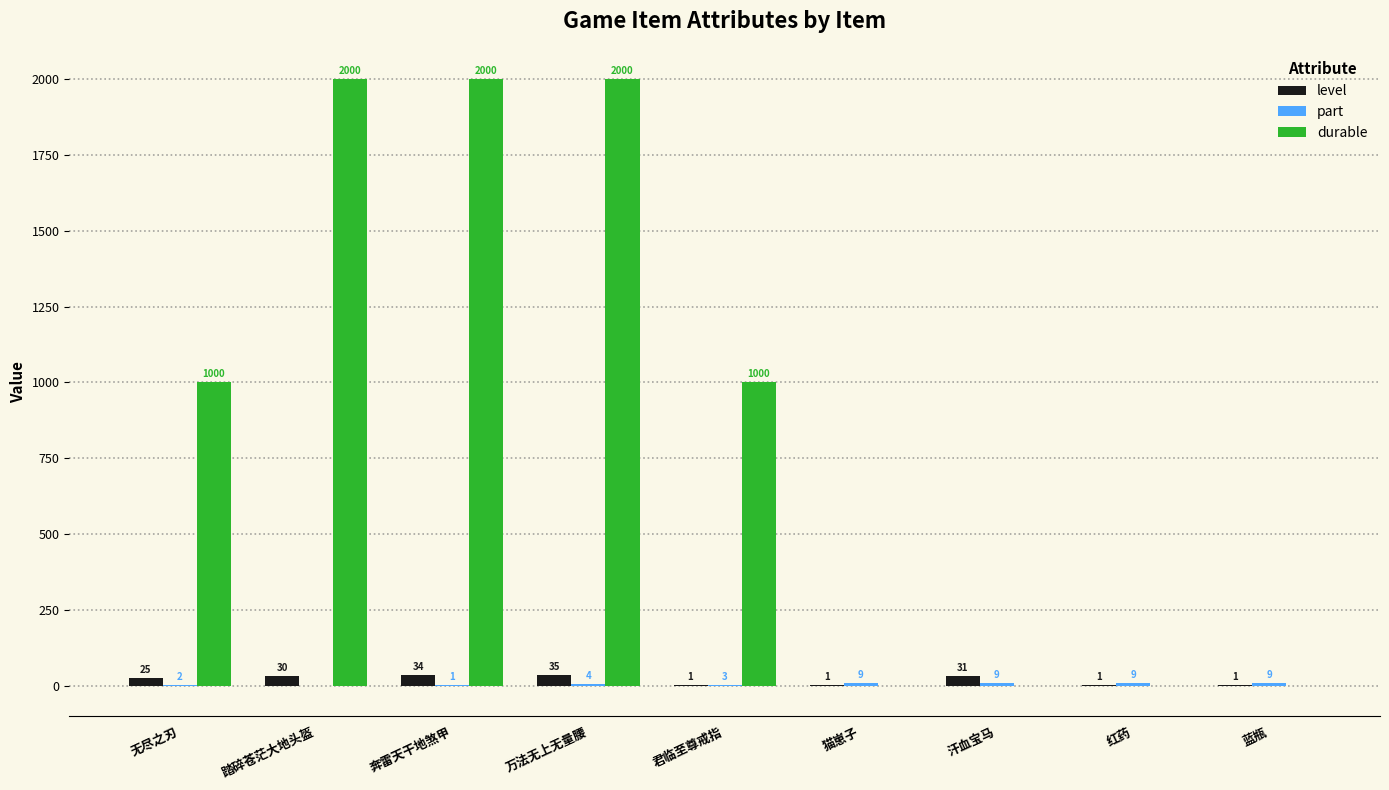

What is the total value across all series at 蓝瓶?

9